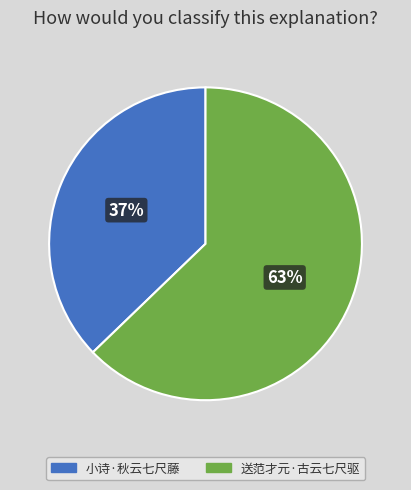

Rank the categories by value from highest to lowest.

送范才元·古云七尺驱, 小诗·秋云七尺藤